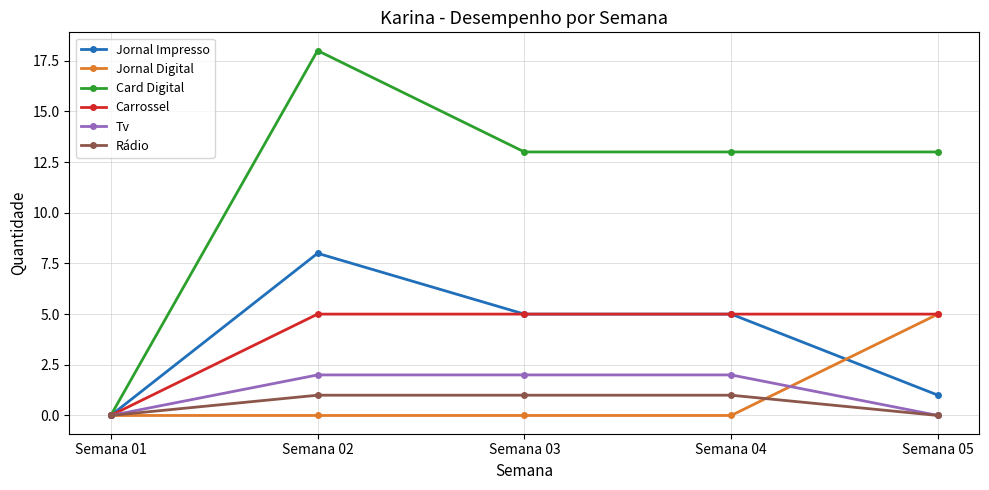

Does the chart display data point markers on the line(s)?

Yes